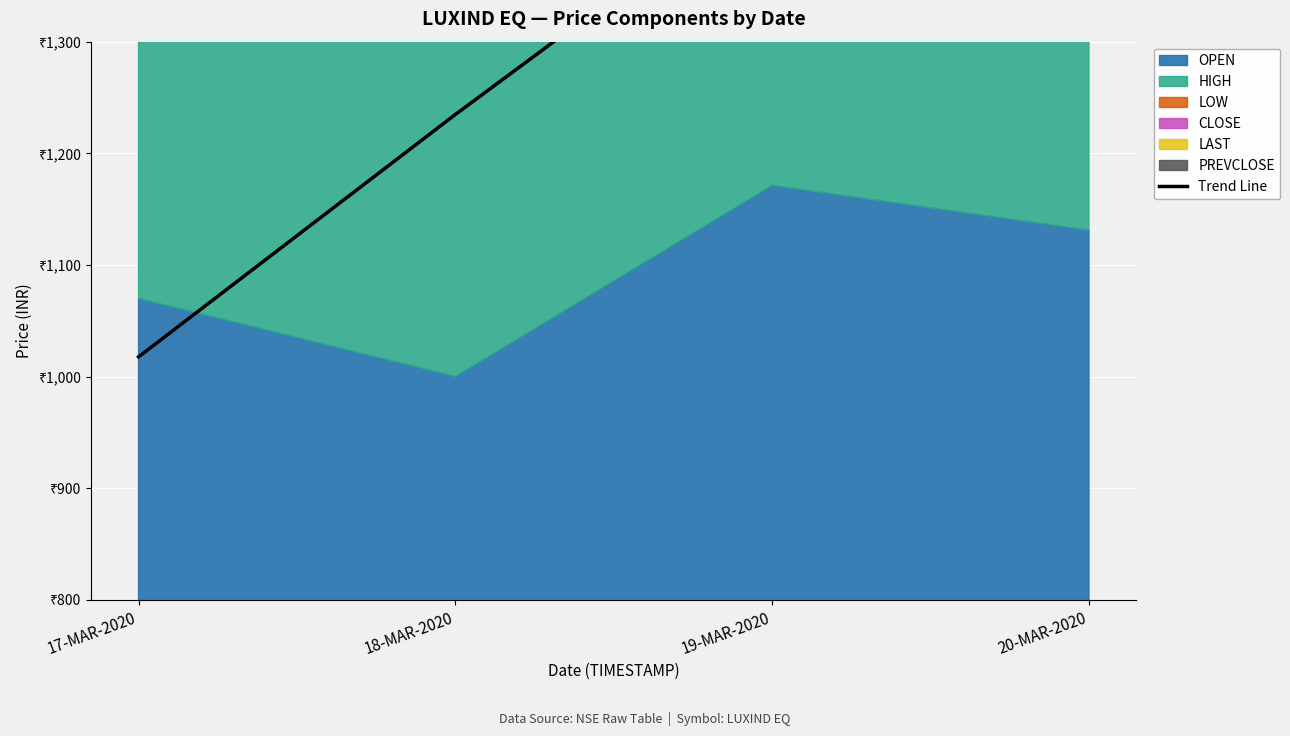

The value at 19-MAR-2020 is 1444.7. True or false?

True